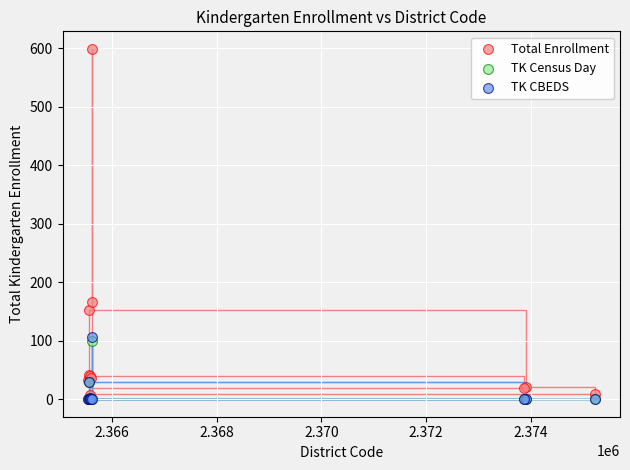

Which series reaches the maximum Y coordinate?

Total Enrollment